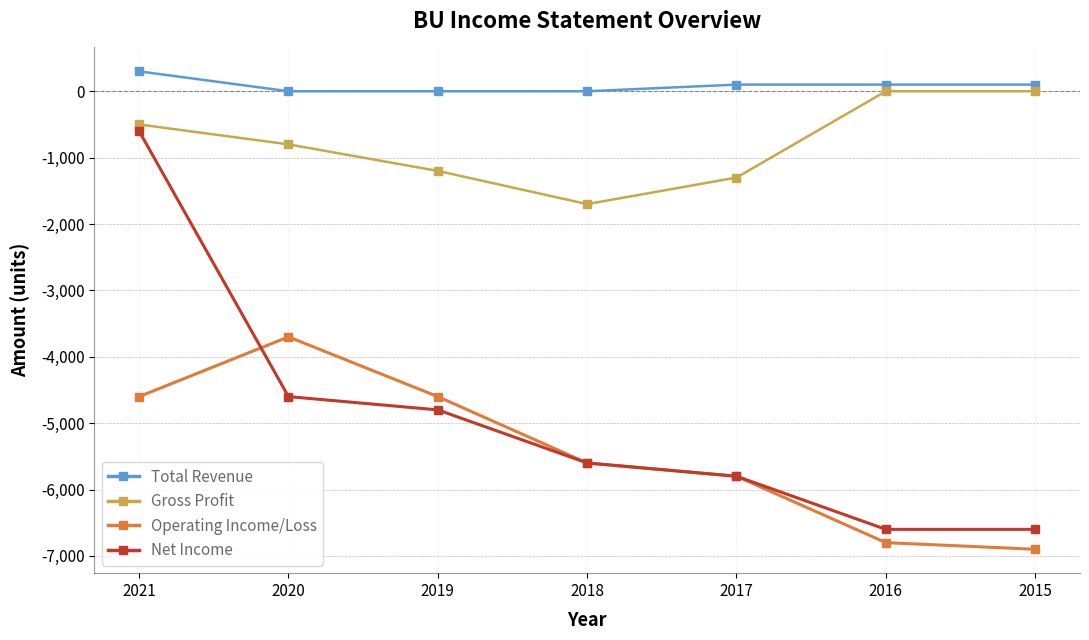

The Gross Profit series shows -1723 at 2019. True or false?

False